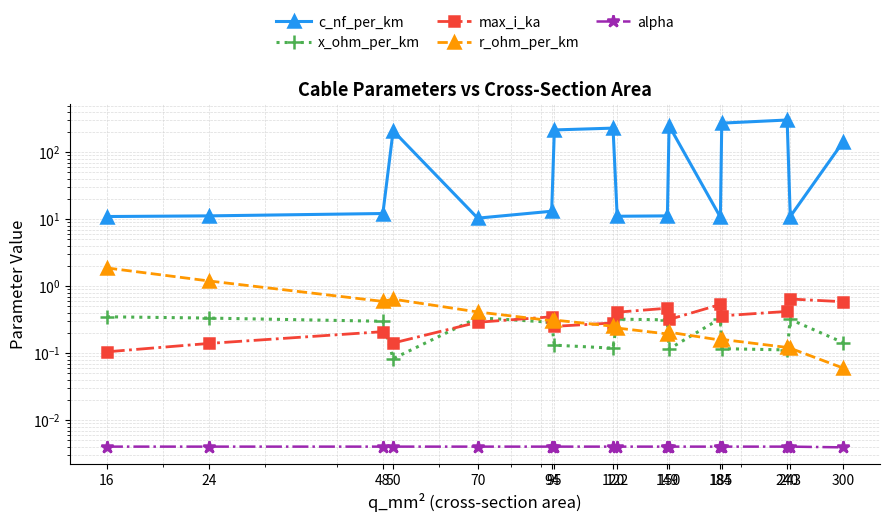

Reading left to right, extract all data points from this chart.

c_nf_per_km: 16=11.0	24=11.2	48=12.2	50=210.0	70=10.4	94=13.2	95=216.0	120=230.0	122=11.1	149=11.2	150=250.0	184=10.8	185=273.0	240=304.0	243=11.0	300=144.0
x_ohm_per_km: 16=0.3	24=0.3	48=0.3	50=0.1	70=0.3	94=0.3	95=0.1	120=0.1	122=0.3	149=0.3	150=0.1	184=0.3	185=0.1	240=0.1	243=0.3	300=0.1
max_i_ka: 16=0.1	24=0.1	48=0.2	50=0.1	70=0.3	94=0.3	95=0.3	120=0.3	122=0.4	149=0.5	150=0.3	184=0.5	185=0.4	240=0.4	243=0.6	300=0.6
r_ohm_per_km: 16=1.9	24=1.2	48=0.6	50=0.6	70=0.4	94=0.3	95=0.3	120=0.3	122=0.2	149=0.2	150=0.2	184=0.2	185=0.2	240=0.1	243=0.1	300=0.1
alpha: 16=0.0	24=0.0	48=0.0	50=0.0	70=0.0	94=0.0	95=0.0	120=0.0	122=0.0	149=0.0	150=0.0	184=0.0	185=0.0	240=0.0	243=0.0	300=0.0